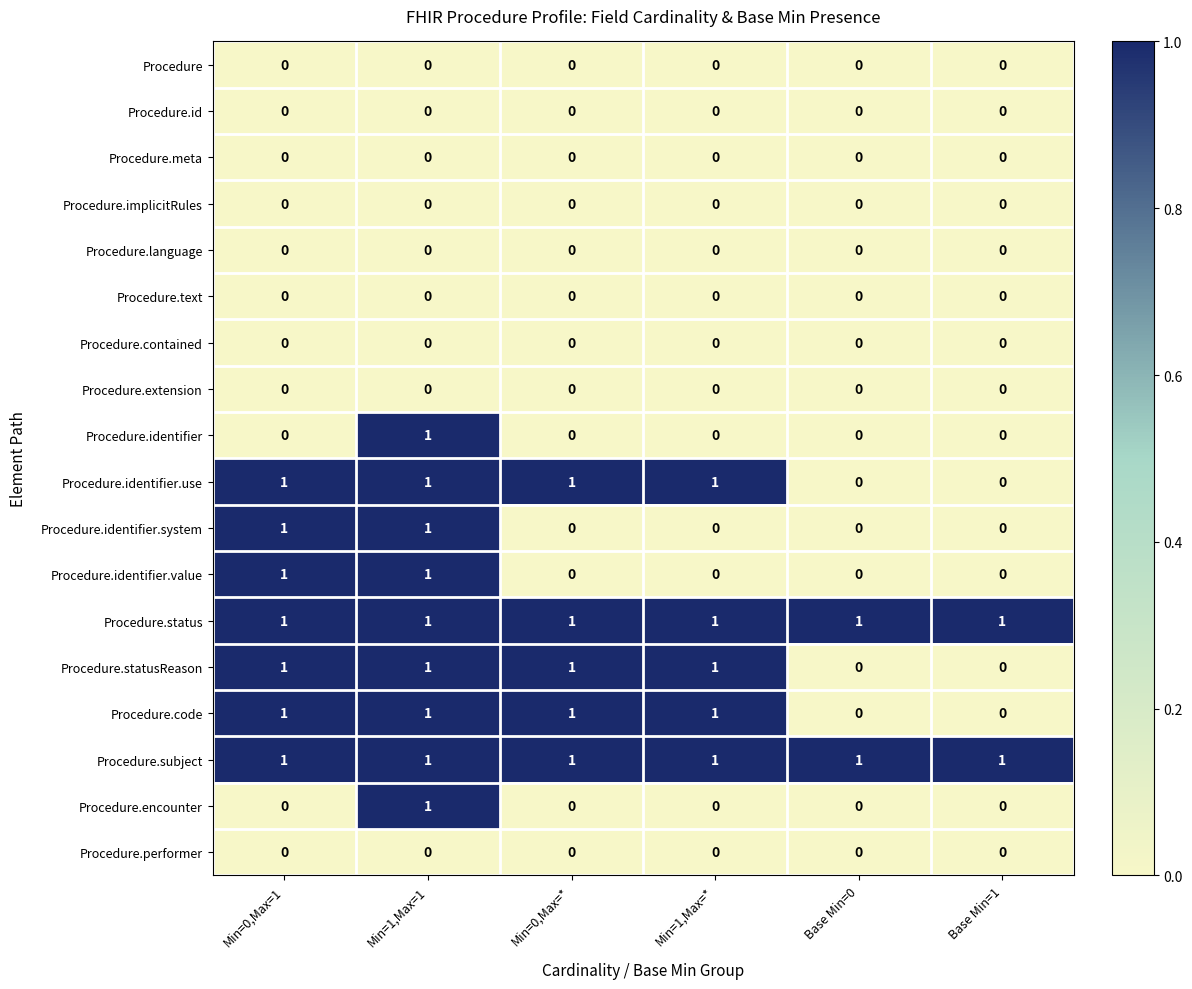

True or false: Procedure.performer has a value of 0 at Min=1,Max=*.

True